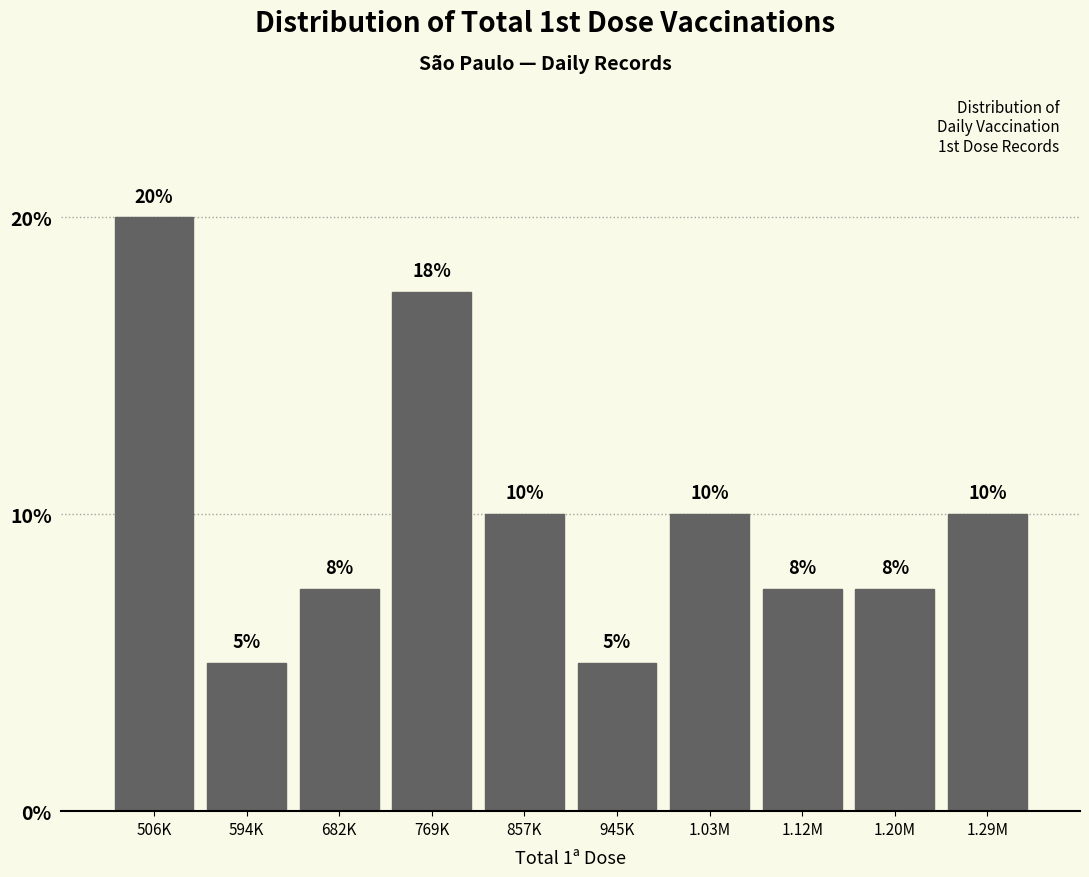

Between 1.20M and 506K, which is larger?

506K